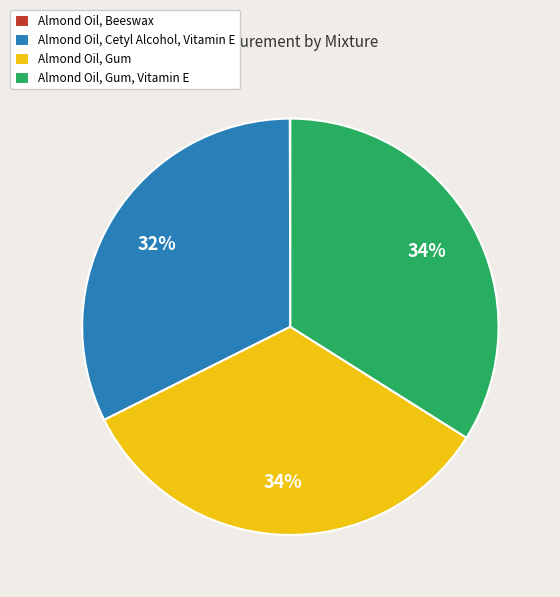

Between Almond Oil, Cetyl Alcohol, Vitamin E and Almond Oil, Gum, Vitamin E, which is larger?

Almond Oil, Gum, Vitamin E